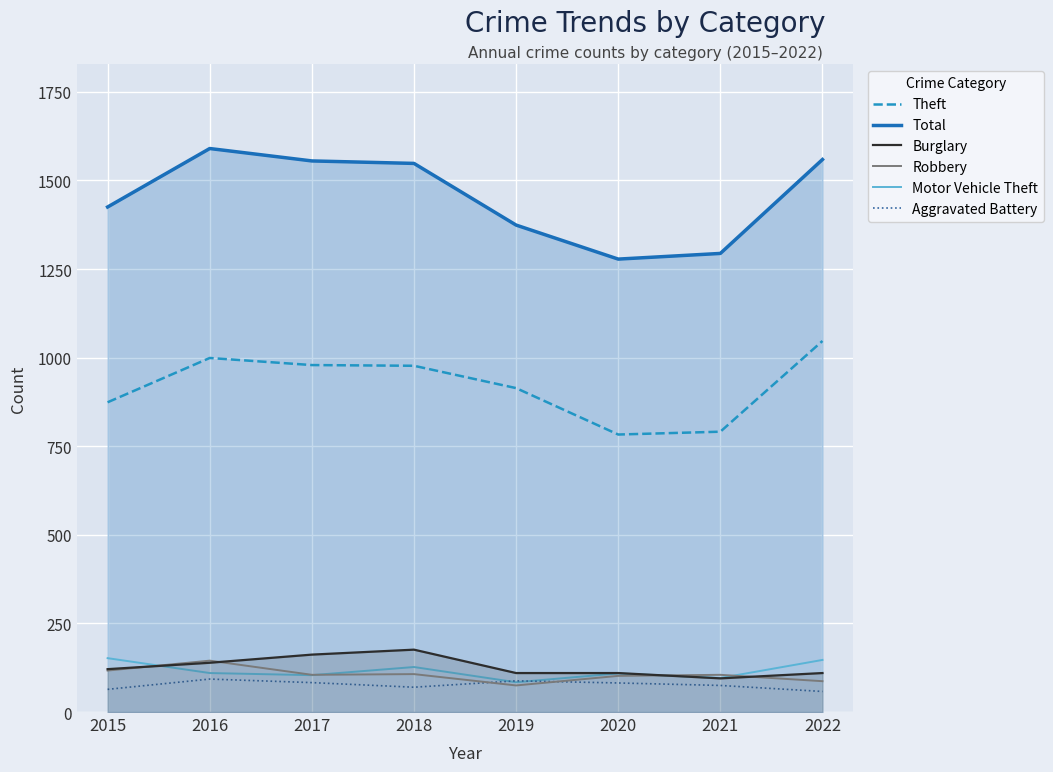

What is the sum of all Theft values?

7364